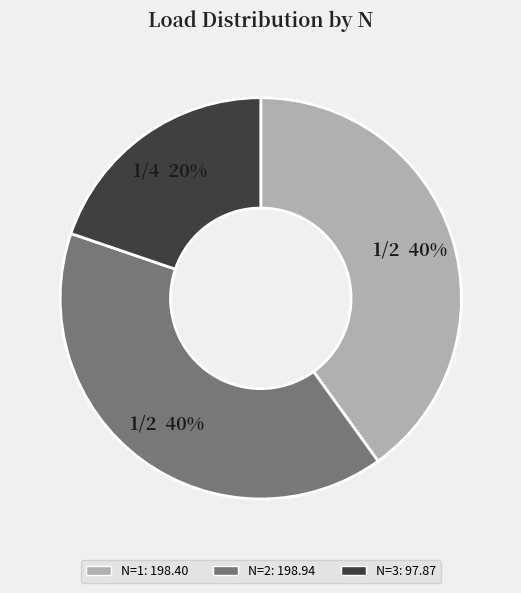

Does 3 account for over 50% of the chart?

No